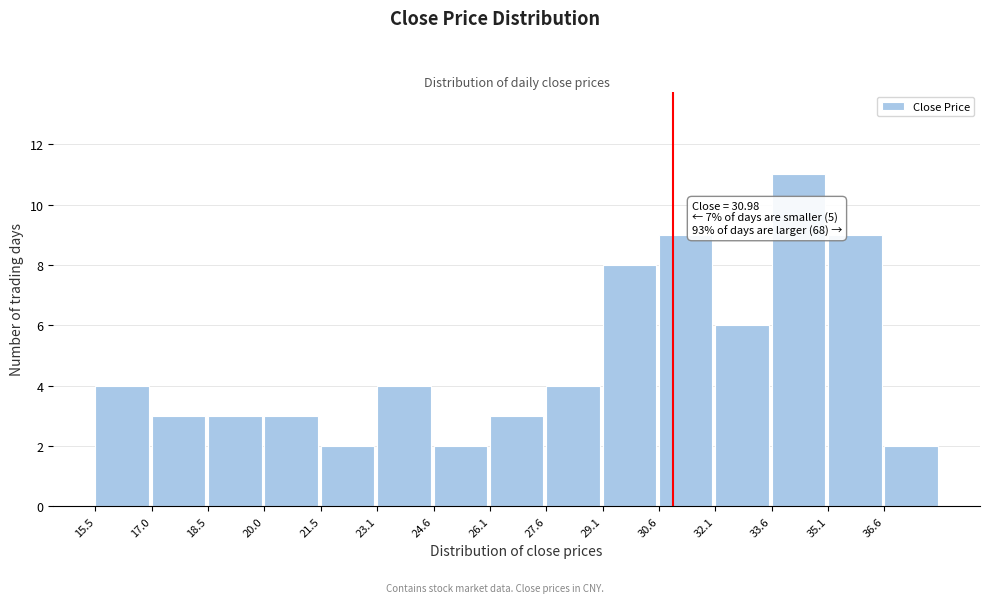

Over which range of the x-axis is the bar tallest?

33.6 to 35.2